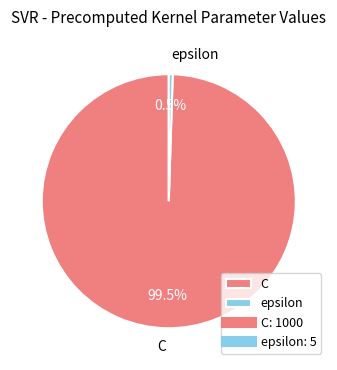

Is the sum of C and epsilon greater than half?

Yes